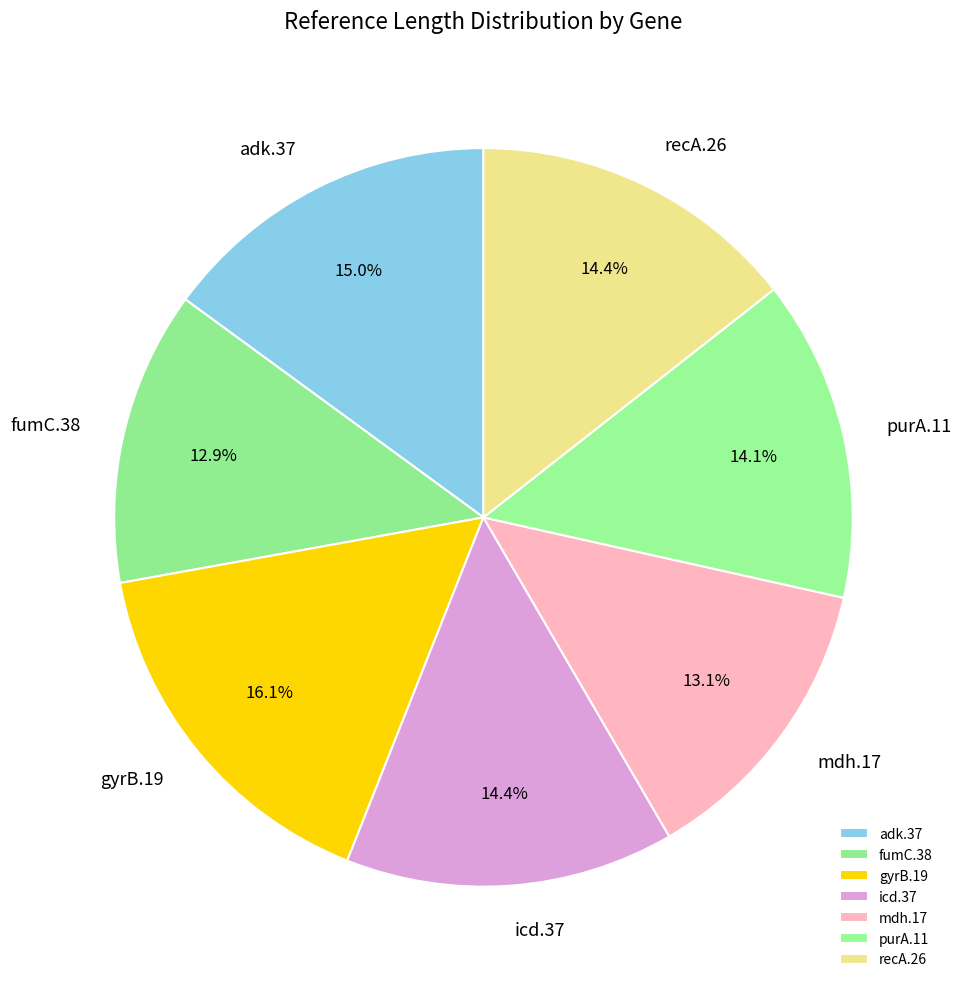

How much of the chart is everything except recA.26?

85.6%